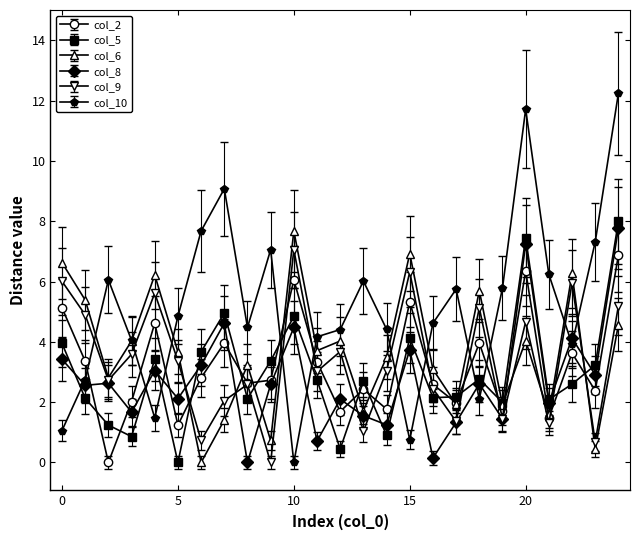

What is the maximum value for col_6?

7.7